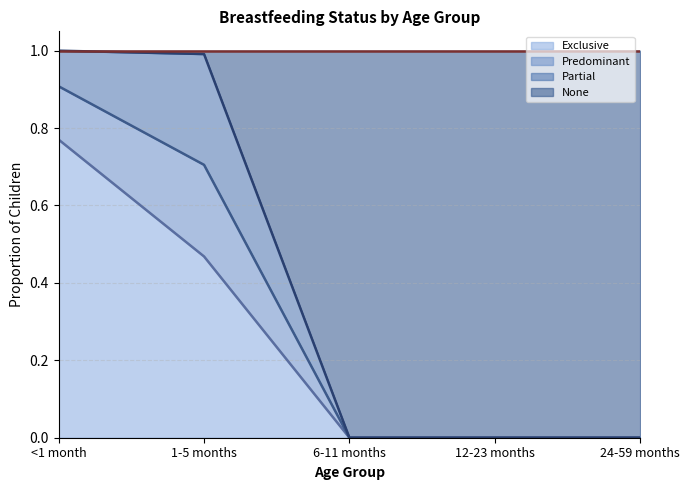

What is the difference between the maximum and minimum values in the Exclusive series?

0.8